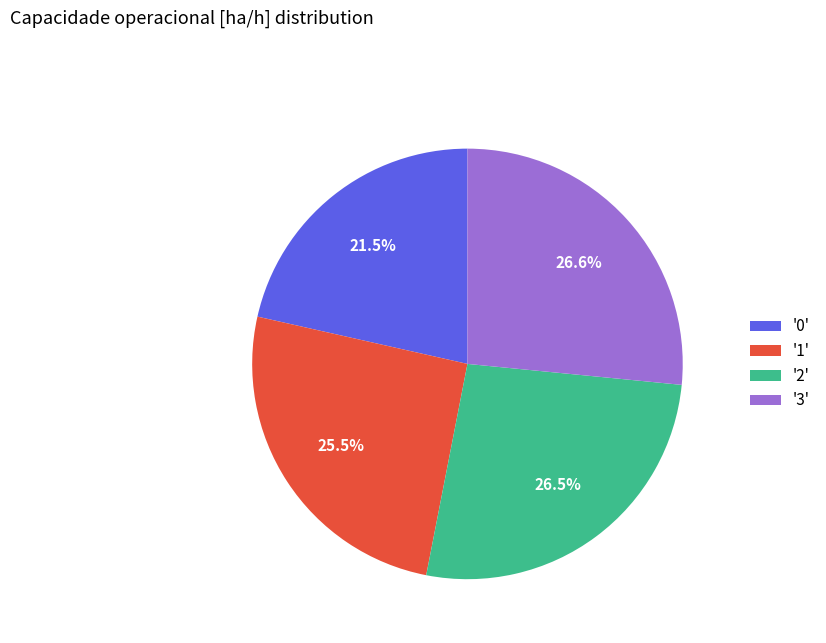

Is there a majority slice in this chart?

No